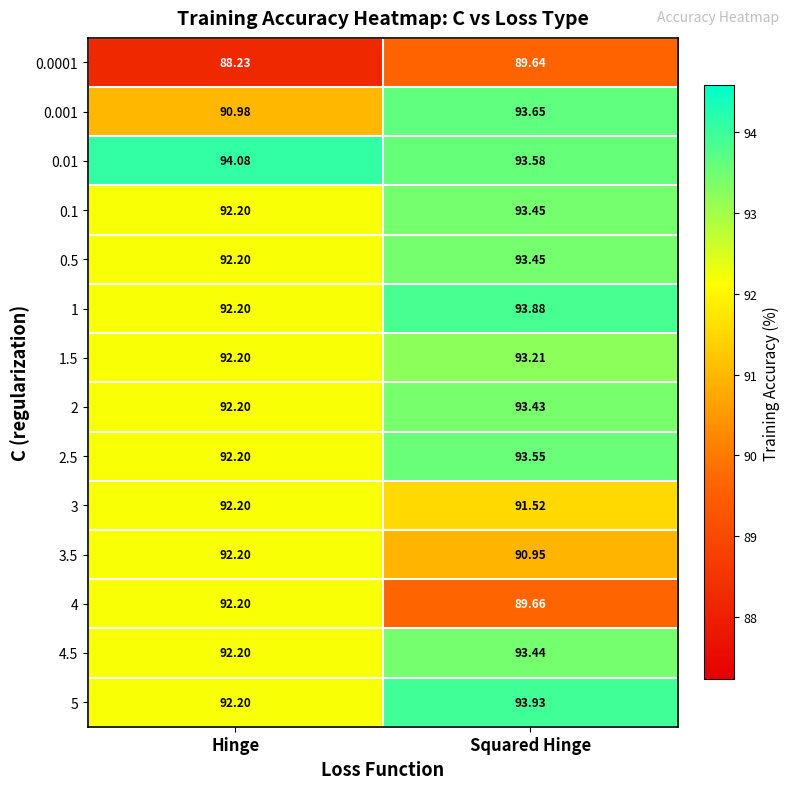

What is the total value across all series at Hinge?

1287.5